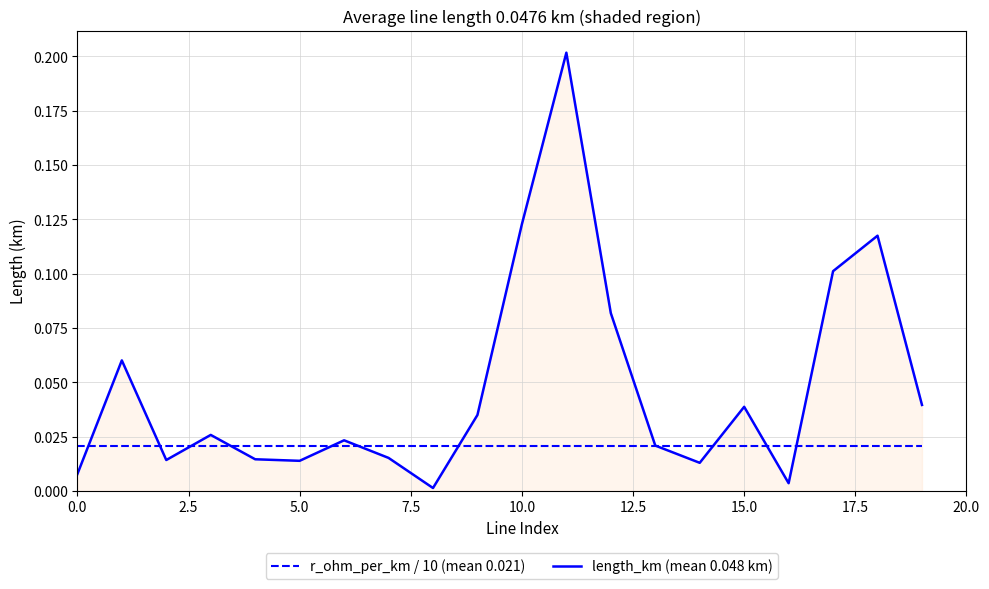

True or false: length_km (mean 0.048 km) and r_ohm_per_km / 10 (mean 0.021) intersect in this chart.

True